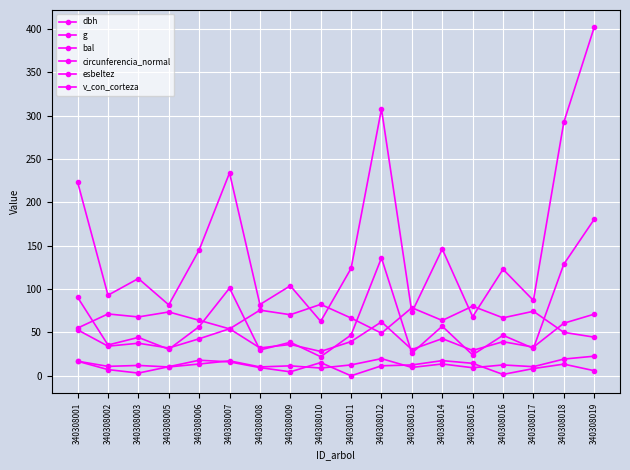

How many lines are shown in the chart?

6